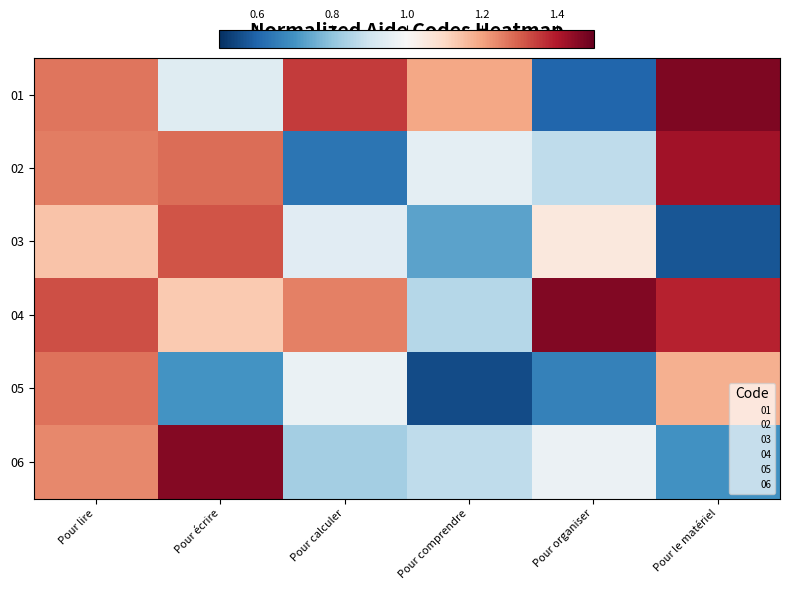

Which has a higher value, Pour le matériel or Pour lire?

Pour le matériel